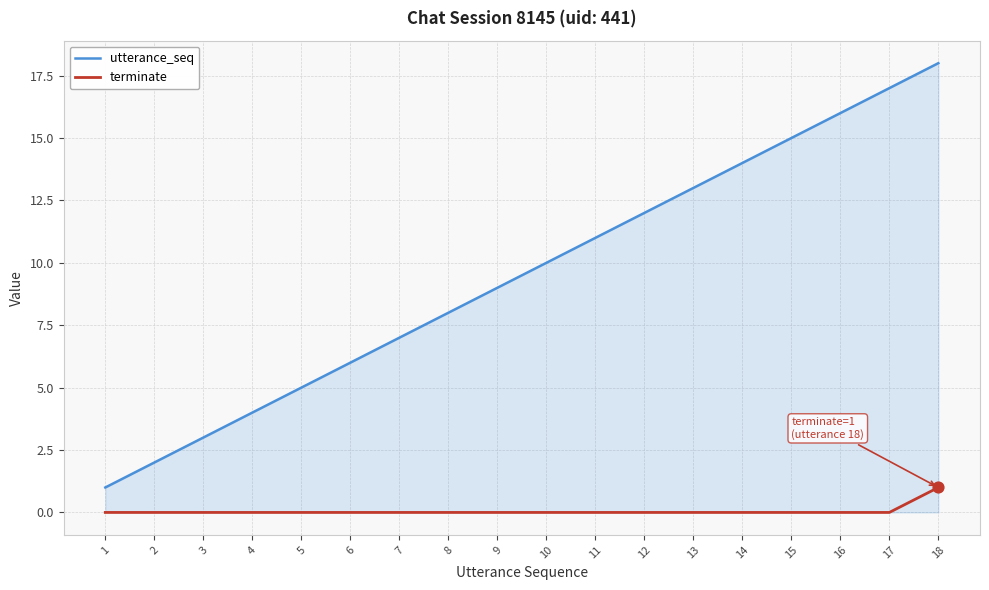

What are all the series names shown in the legend?

utterance_seq, terminate